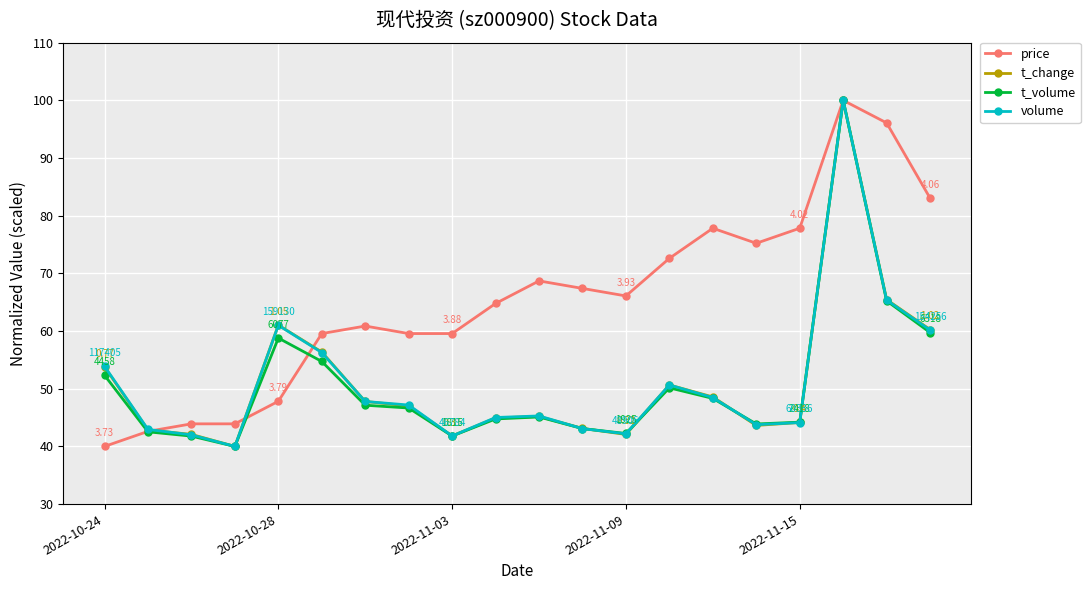

Which series has the largest total across all categories?

price